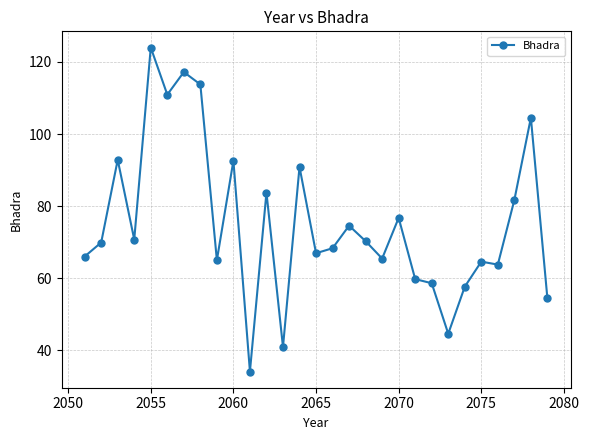

How many points are lower than both their immediate neighbors (excluding endpoints)?

9